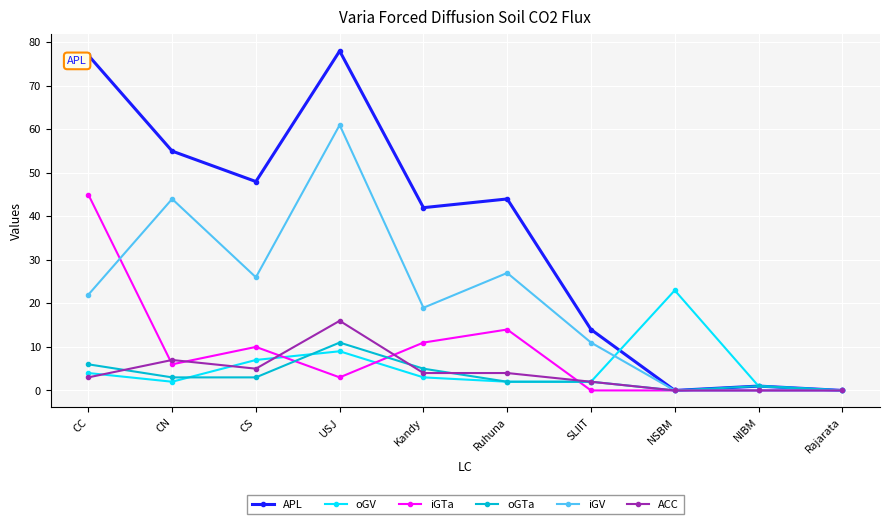

The ACC series shows -11 at NSBM. True or false?

False